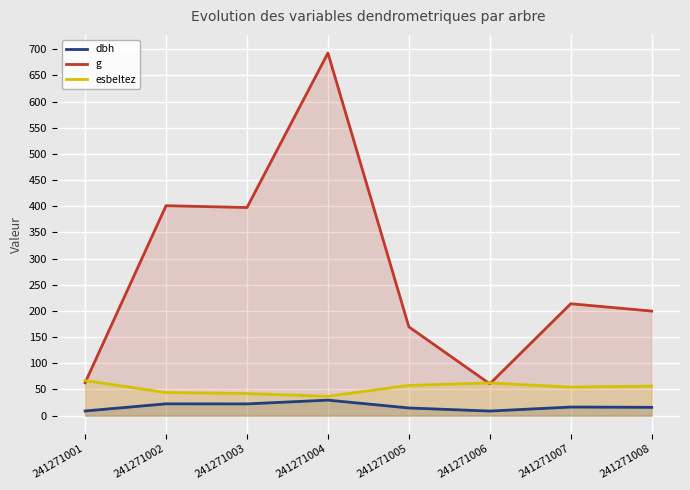

At which label is esbeltez closest to 52?

241271007